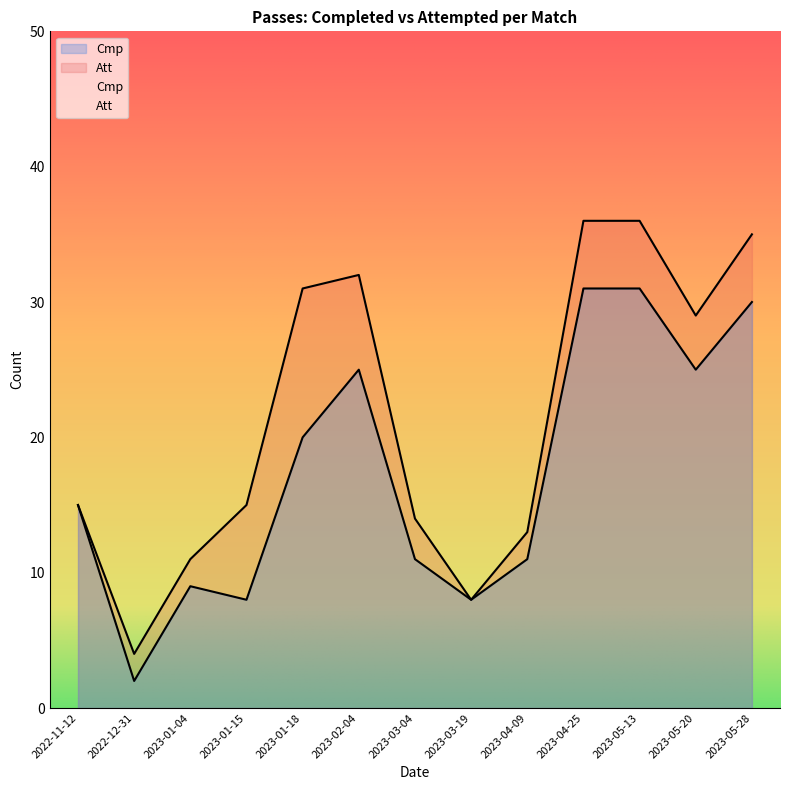

What is the difference between the maximum and minimum values in the Cmp series?

29